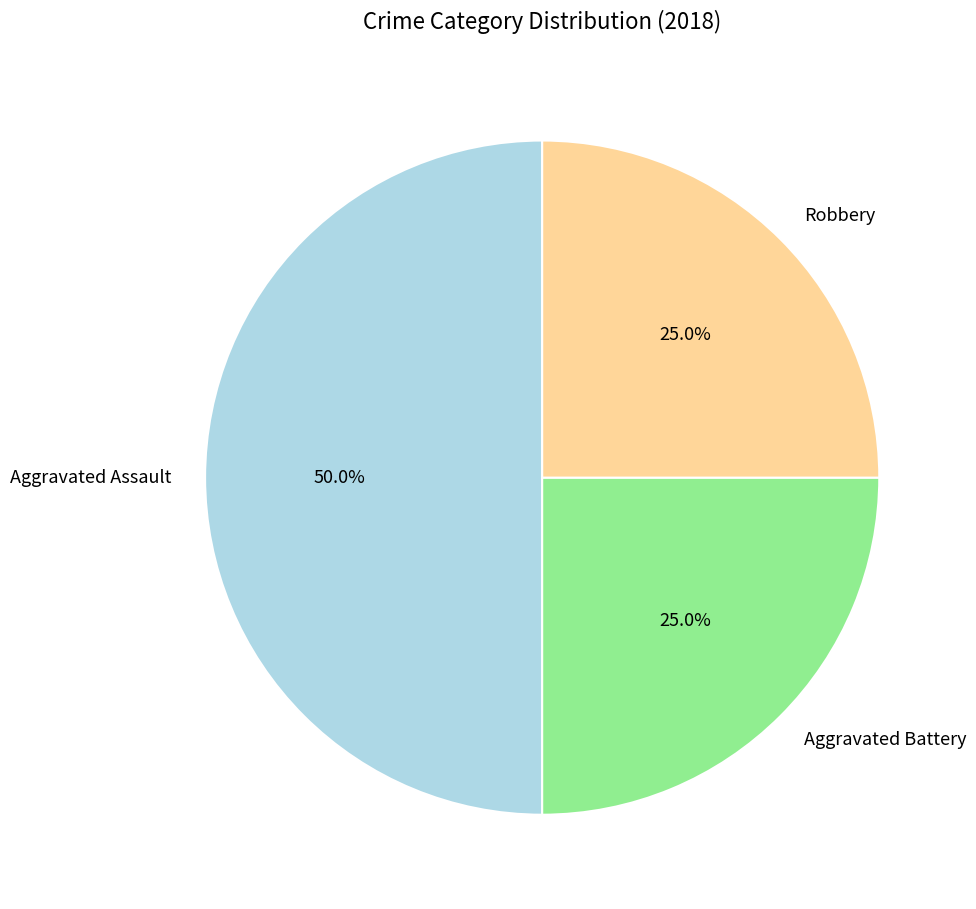

The Robbery slice represents 25% of the pie. True or false?

True